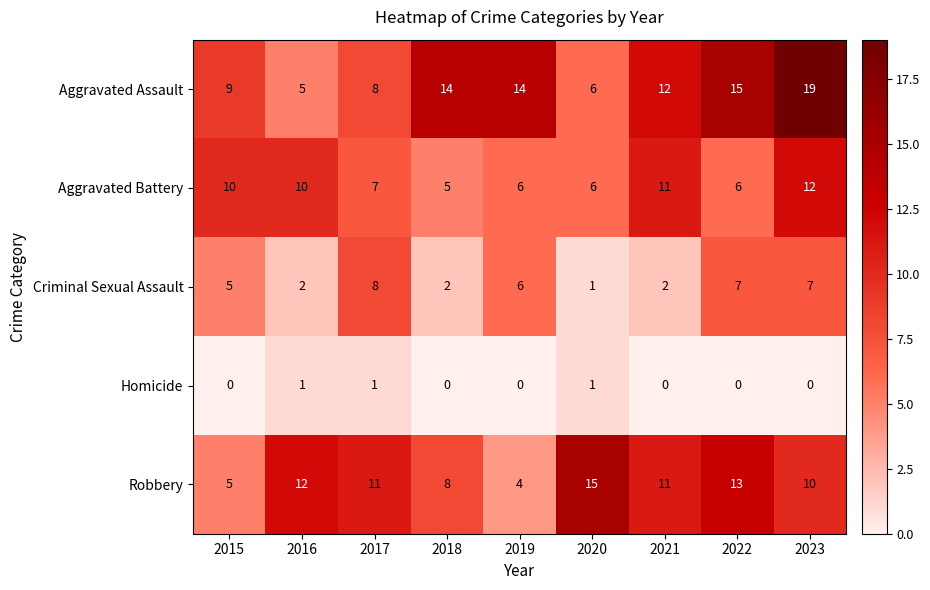

What is the difference between the maximum and minimum values in the Robbery series?

11